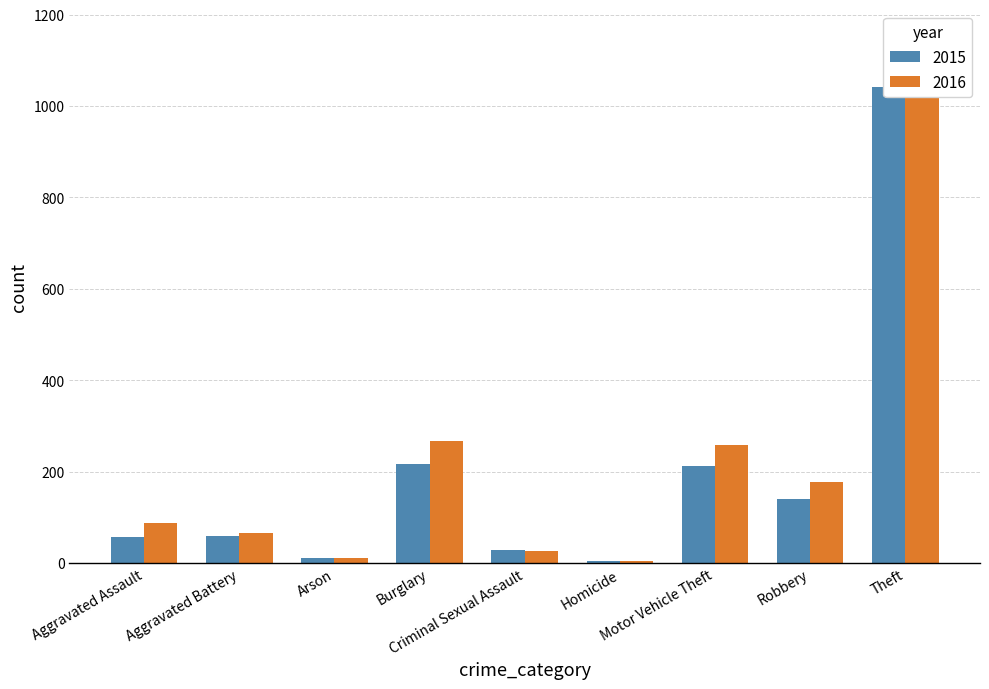

Where does the 2015 series first go above 60?

Burglary